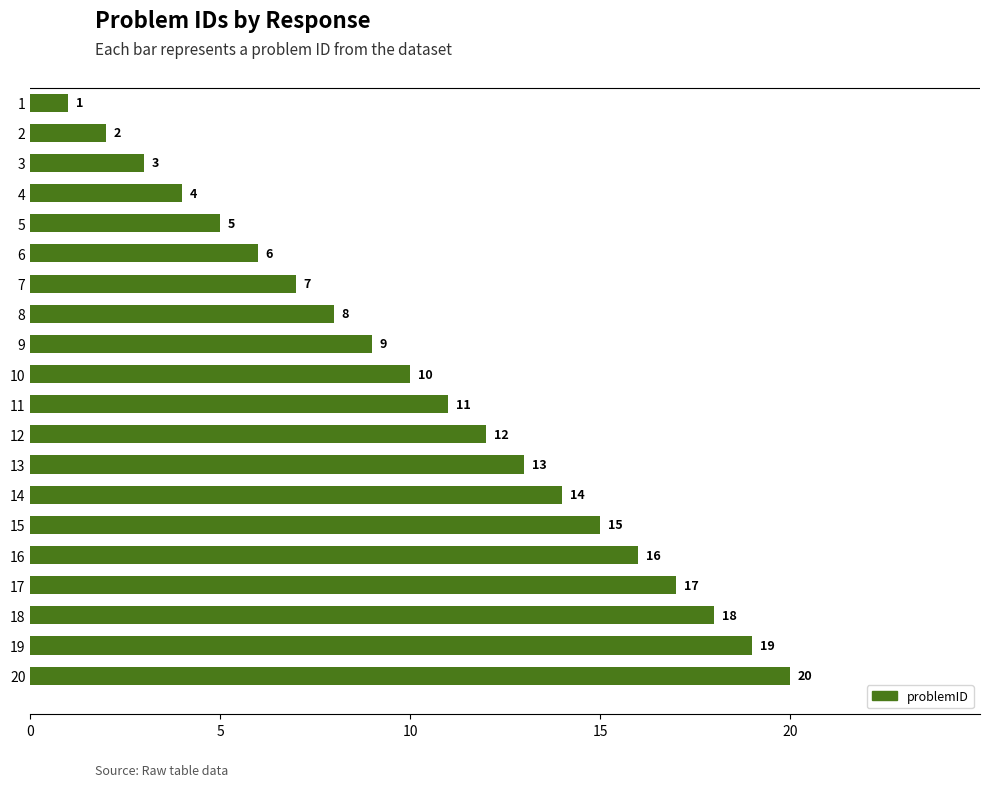

What is the difference between the maximum and second lowest values?

18